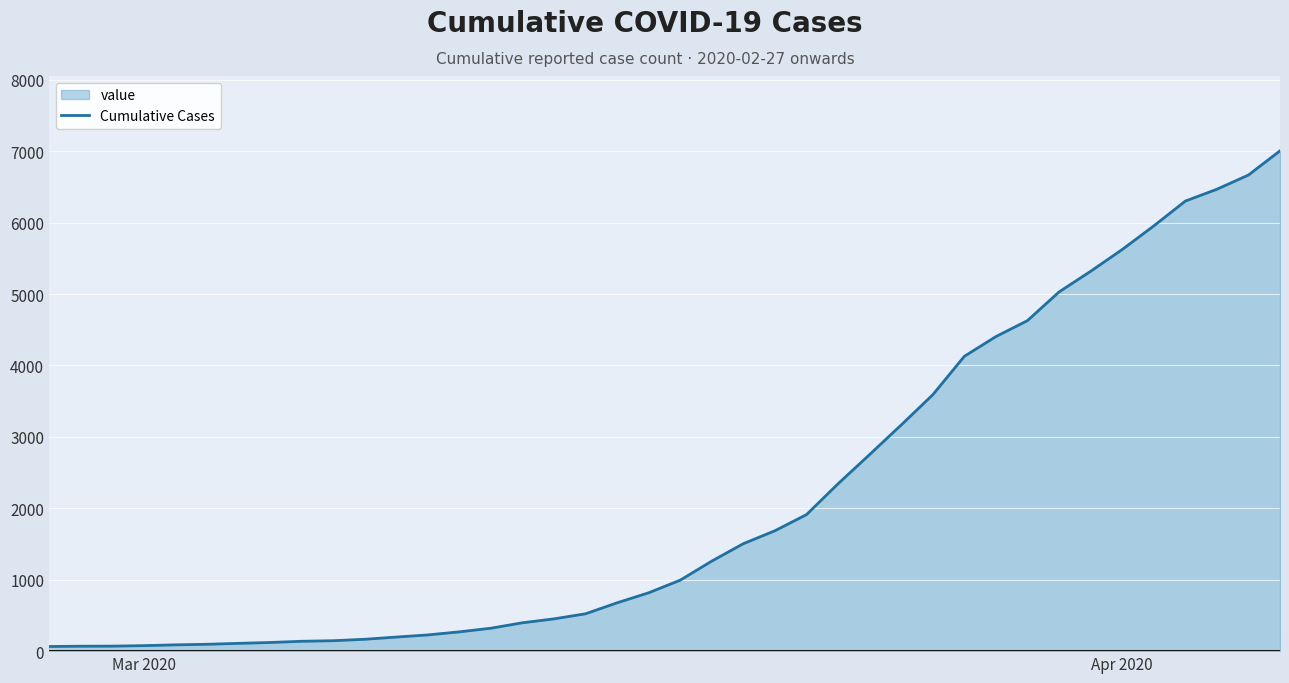

How many distinct data groups are displayed?

1